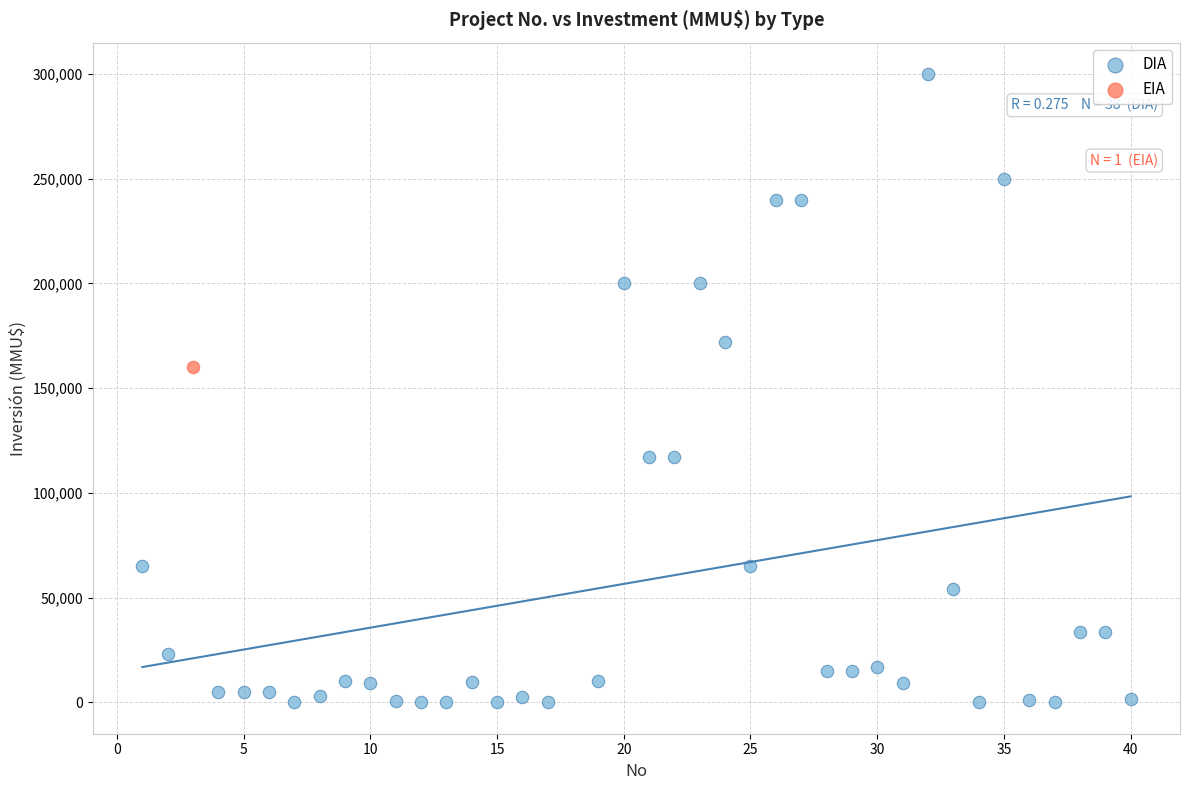

What are all the series names shown in the legend?

DIA, EIA